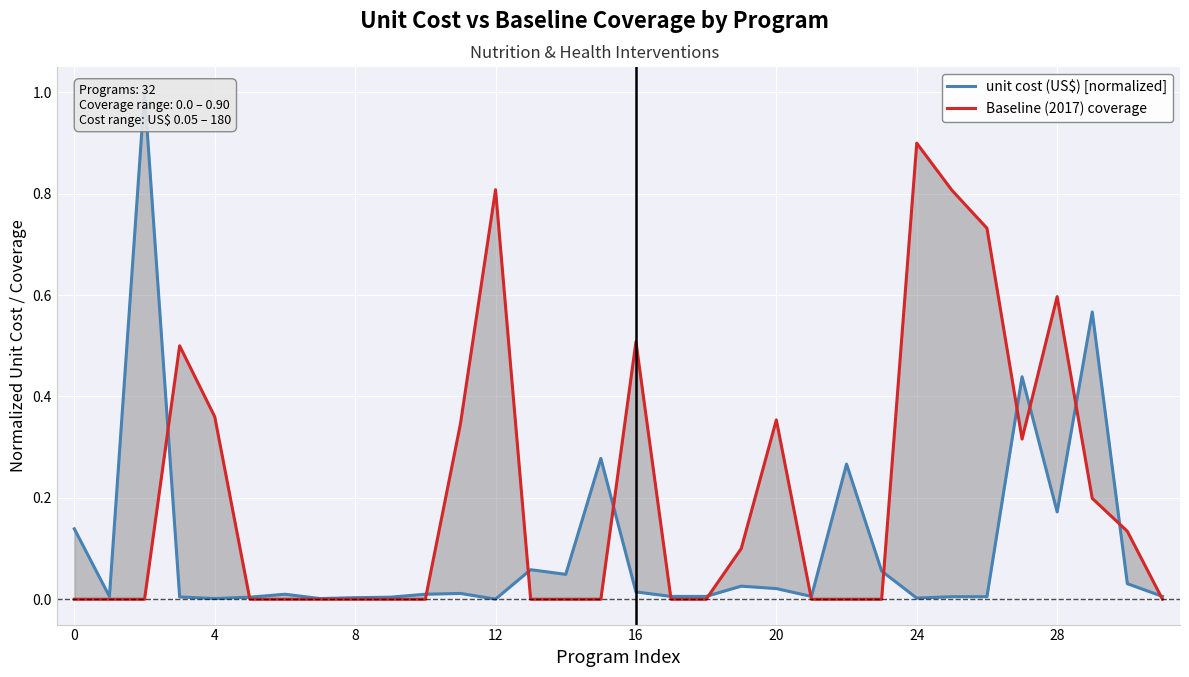

How many intersections are there between Baseline (2017) coverage and unit cost (US$) [normalized]?

14